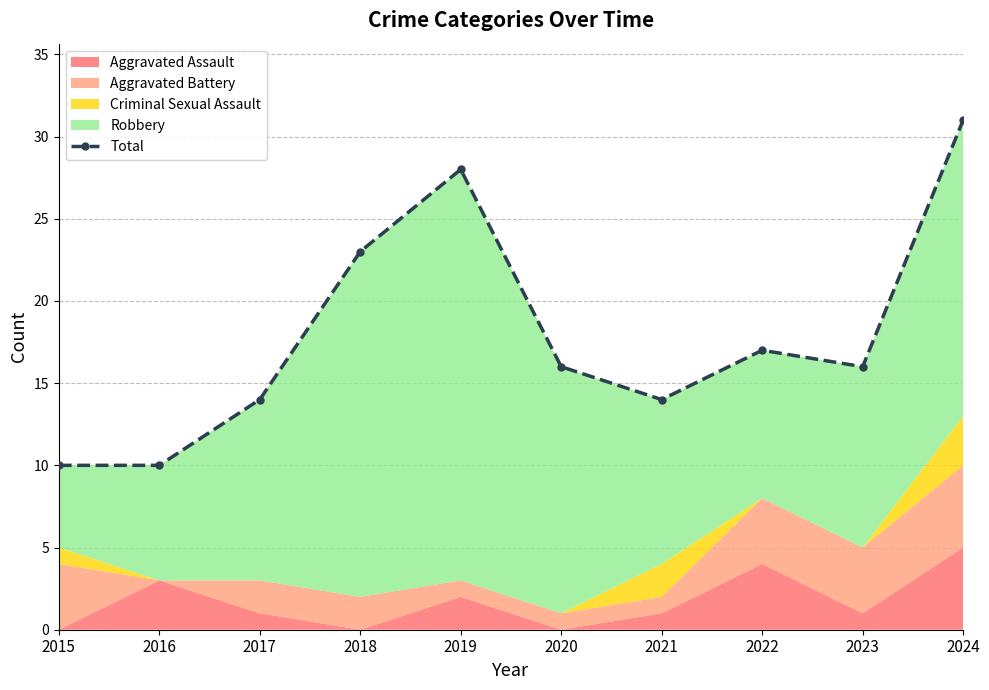

List the labels in order of value, largest first.

2024, 2019, 2018, 2022, 2020, 2023, 2017, 2021, 2015, 2016